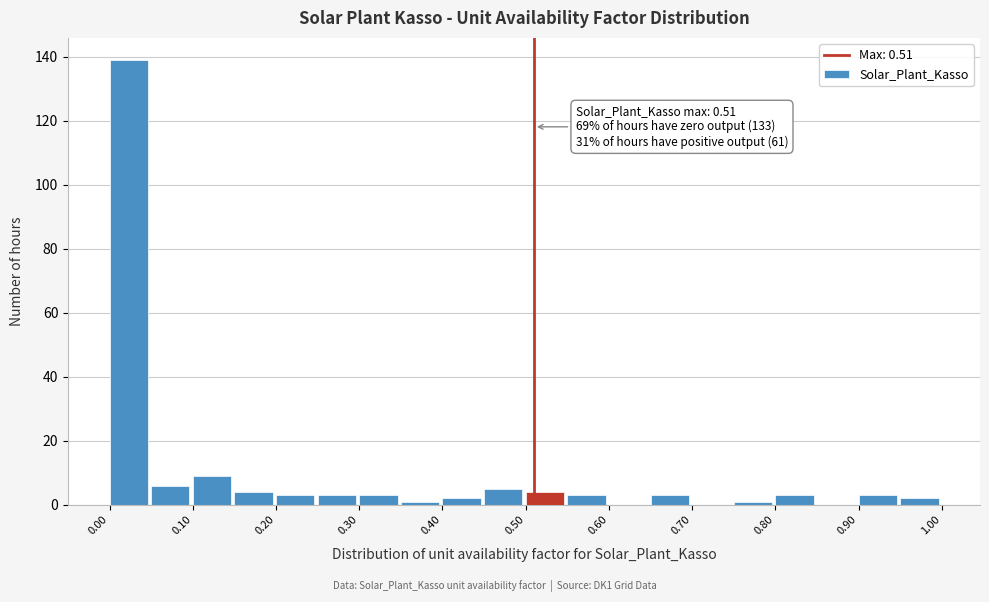

Over which range of the x-axis is the bar tallest?

0.00 to 0.05